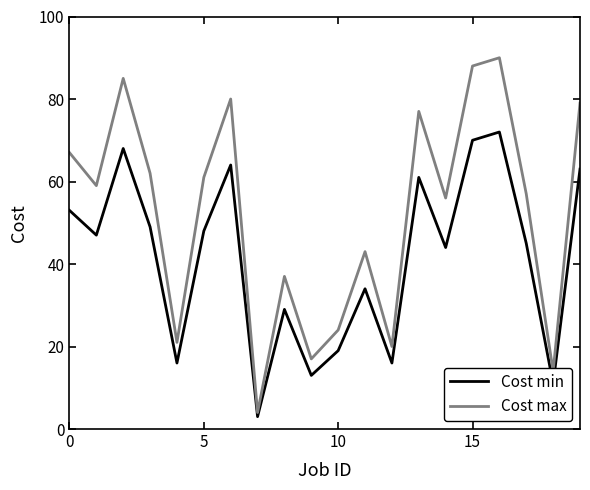

List the series in order of their overall mean, lowest first.

Cost min, Cost max